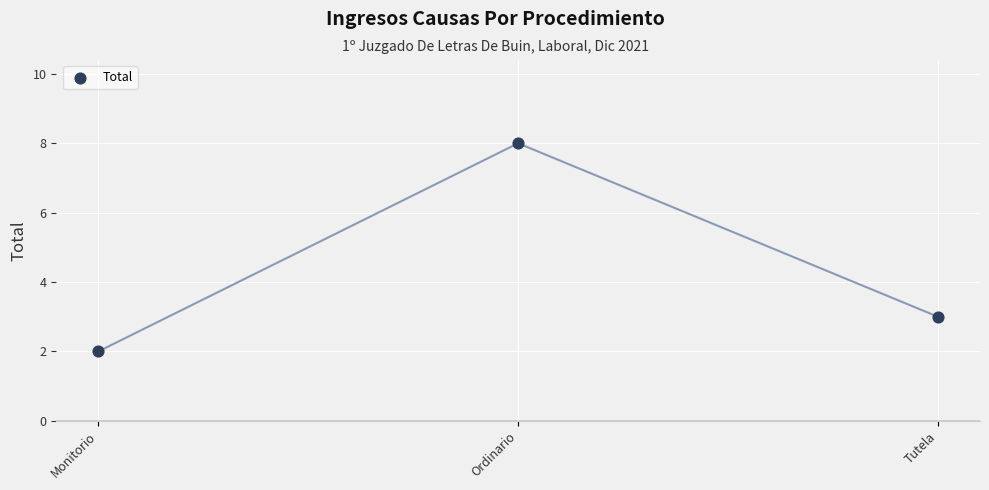

What is the range of Y values (max minus min)?

6